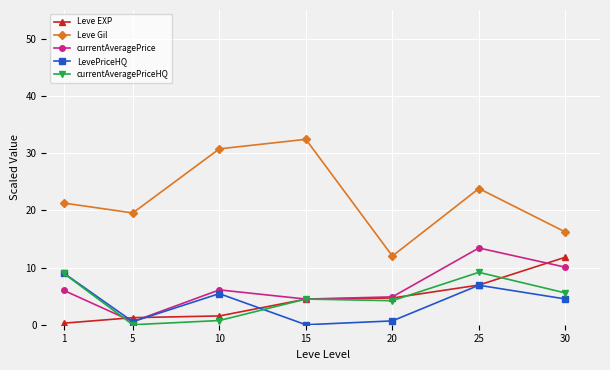

Is the value of LevePriceHQ at 30 greater than the value of currentAveragePriceHQ at 1?

No